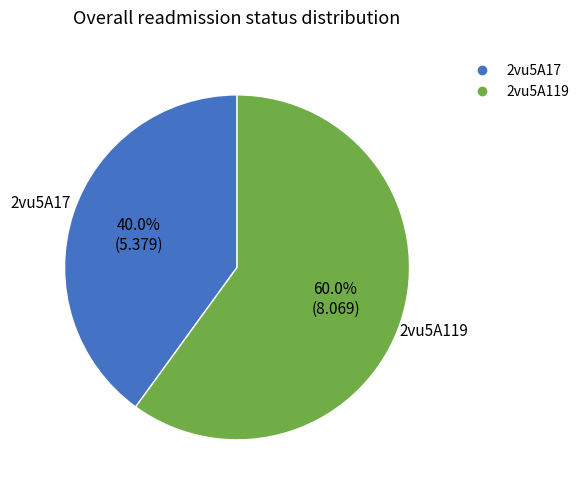

Which slice is the smallest?

2vu5A17